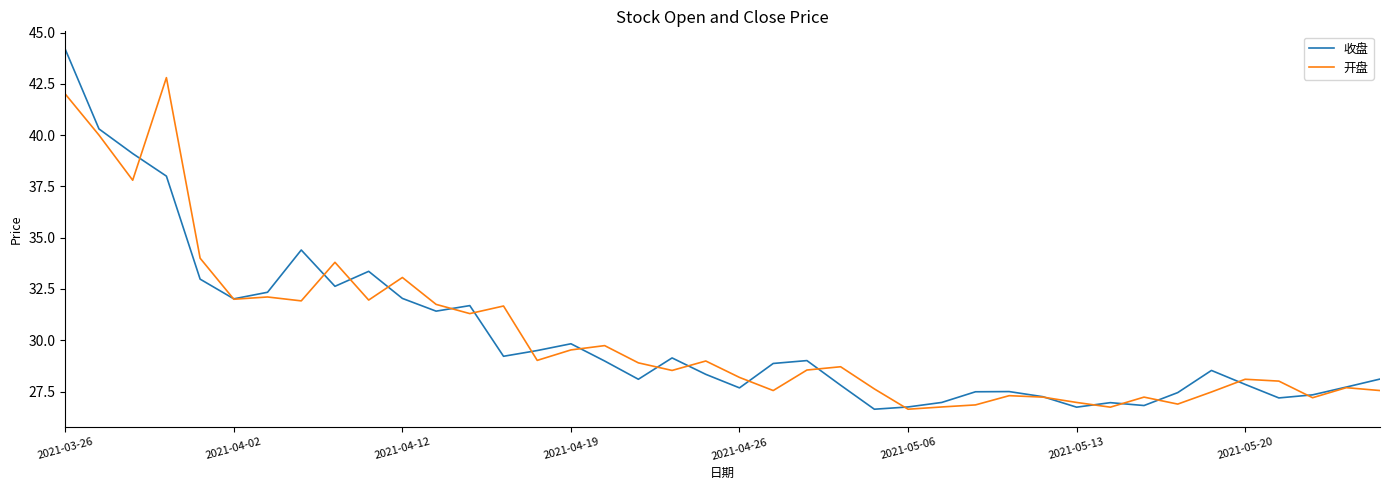

Which series has the largest range (max minus min)?

收盘